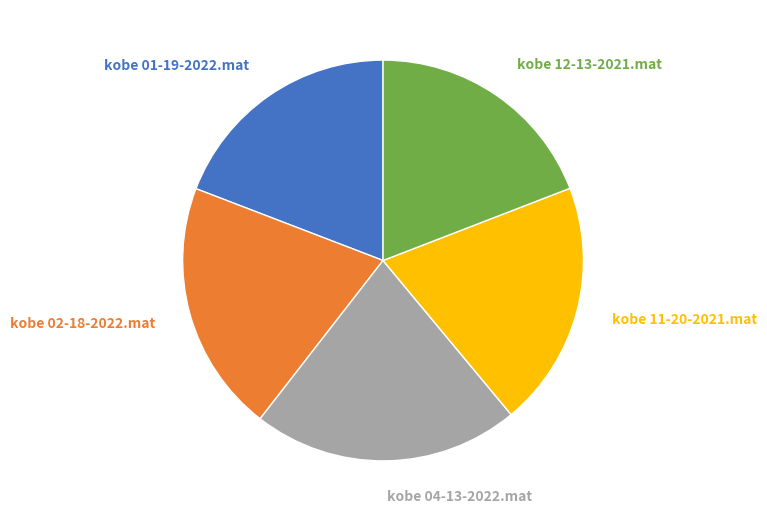

What is the largest slice in the pie chart?

kobe 04-13-2022.mat